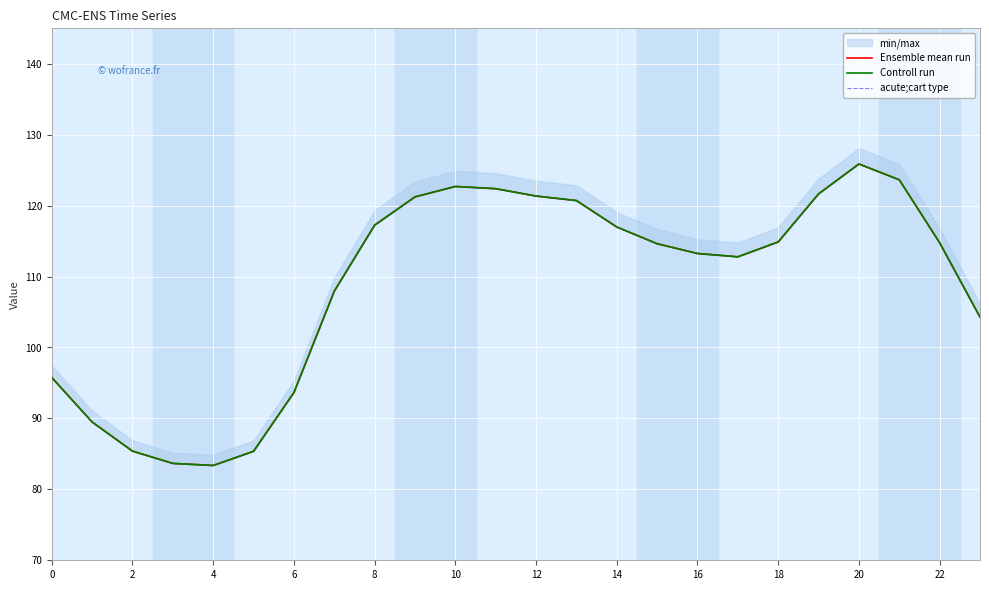

True or false: acute;cart type and Ensemble mean run cross at least once.

False